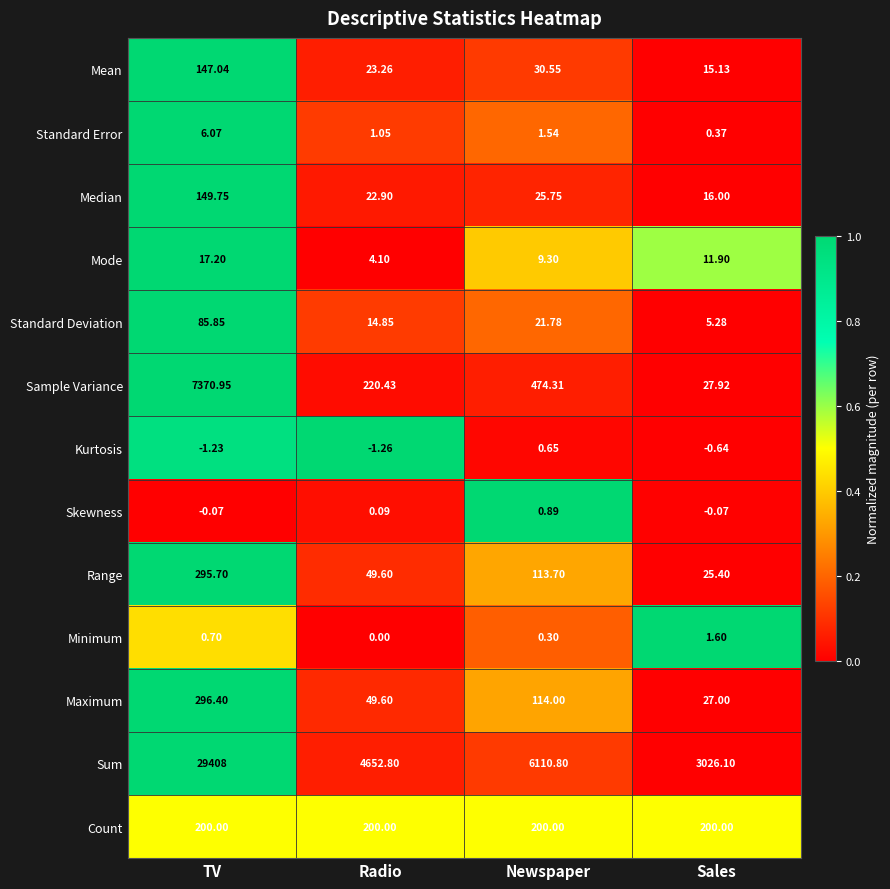

Which series has the widest spread of values?

Sum